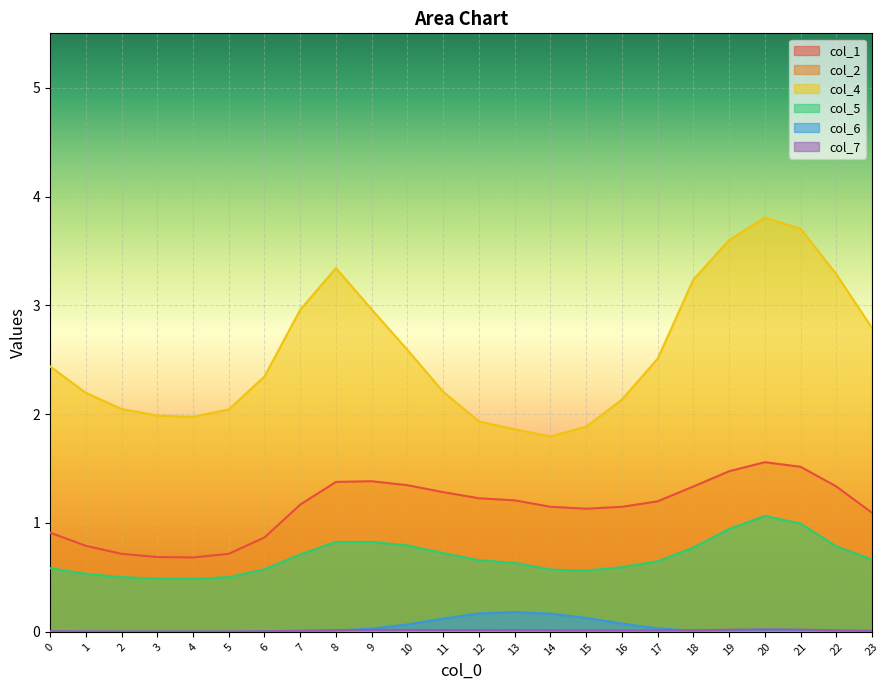

What is the average value of the col_4 series?

2.6